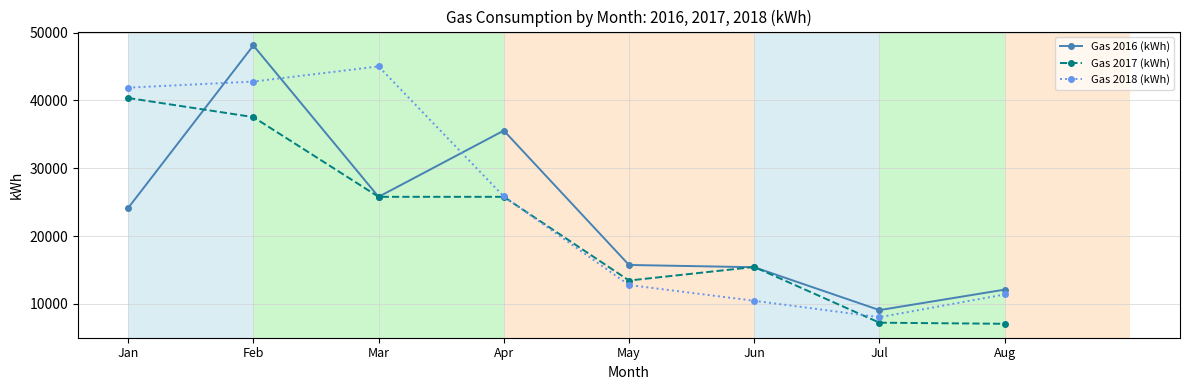

The value of Gas 2016 (kWh) at Jul is 15600.2. True or false?

False